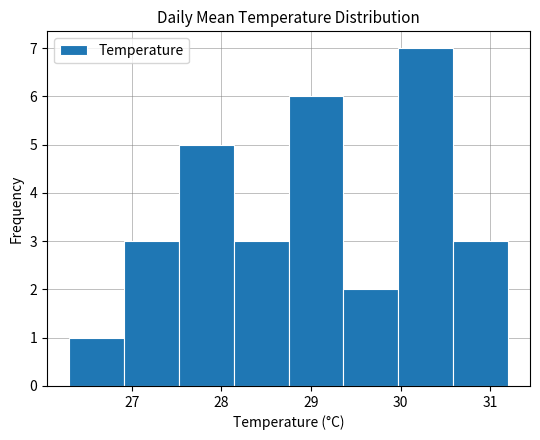

What is the height of the bar covering 26.9 to 27.5 on the x-axis? Neither the bar edges nor the heights are printed on the chart, so give them approximately, as read against the axes.

3